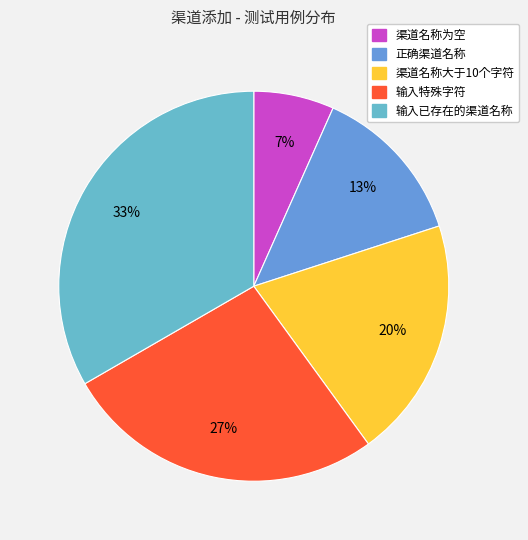

To the nearest percent, what portion does 输入特殊字符 represent?

27%